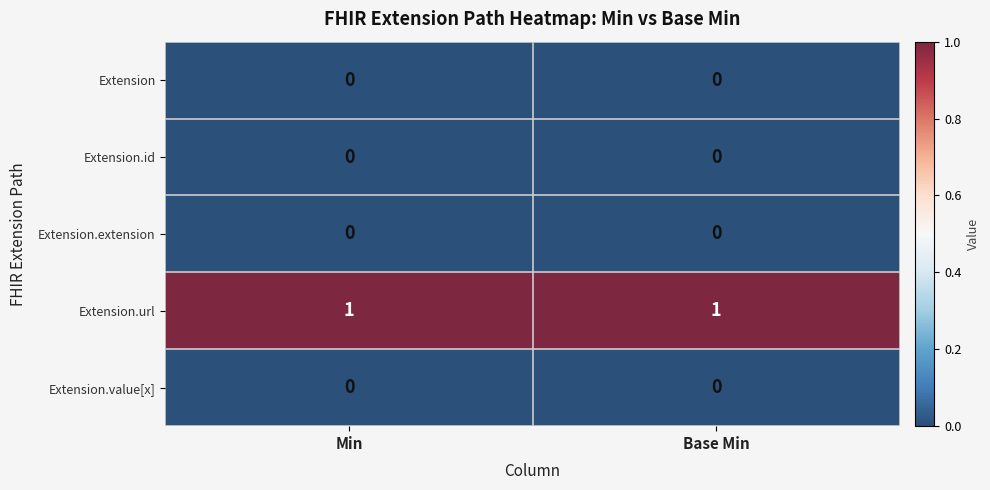

Reading left to right, what are all the values shown in this chart?

Extension: 0	0
Extension.id: 0	0
Extension.extension: 0	0
Extension.url: 1	1
Extension.value[x]: 0	0